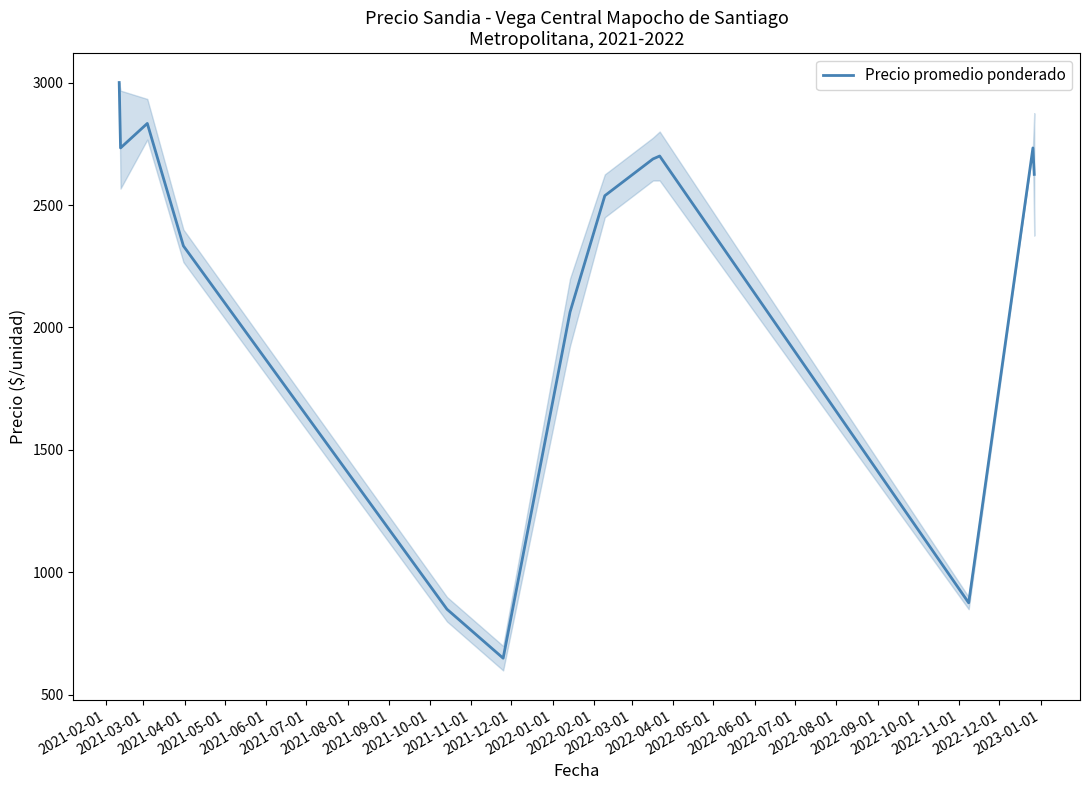

What is the difference between the second highest and minimum values?

2183